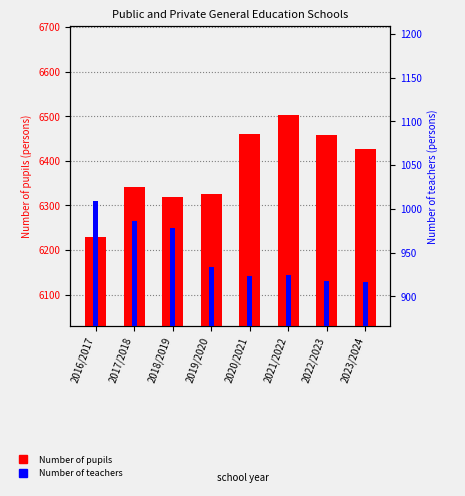

Reading right to left, transcribe all the data shown in this chart.

Number of pupils: 2023/2024=6426	2022/2023=6457	2021/2022=6502	2020/2021=6460	2019/2020=6325	2018/2019=6318	2017/2018=6341	2016/2017=6230
Number of teachers: 2023/2024=916	2022/2023=918	2021/2022=924	2020/2021=923	2019/2020=933	2018/2019=978	2017/2018=986	2016/2017=1009